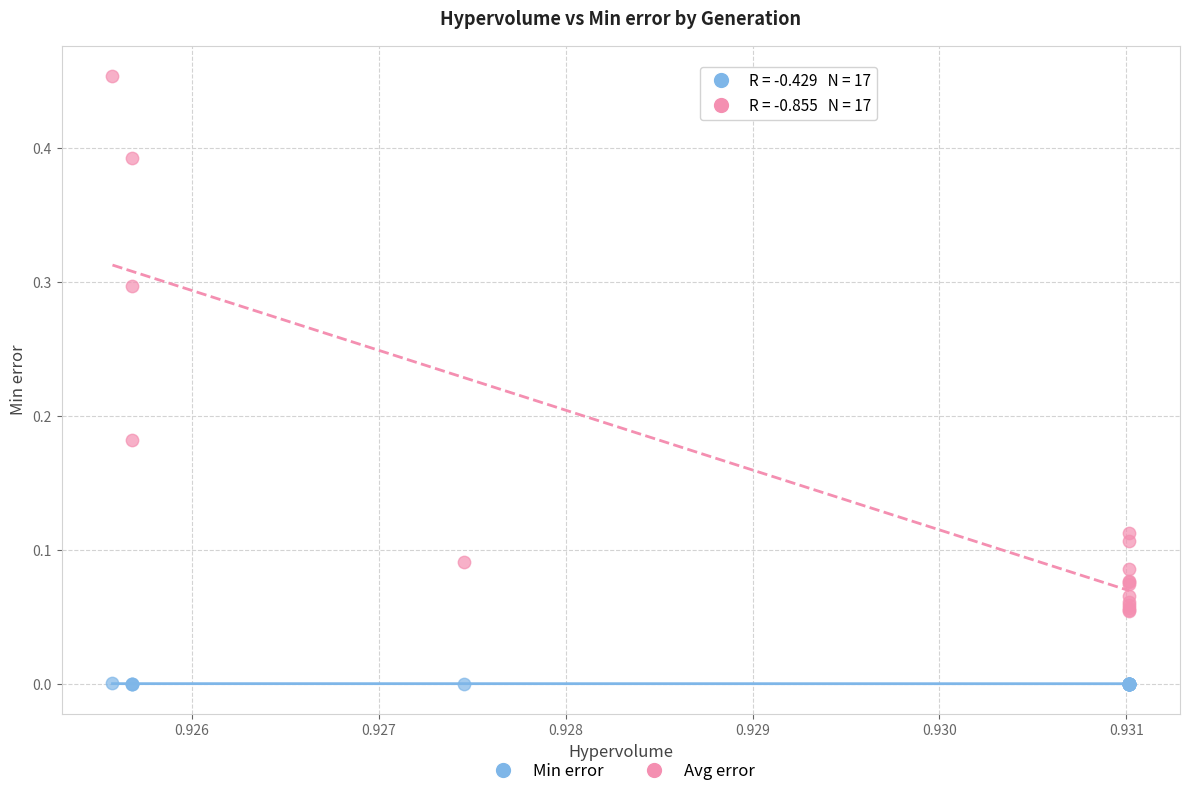

Which series contains the highest Y value?

Avg error